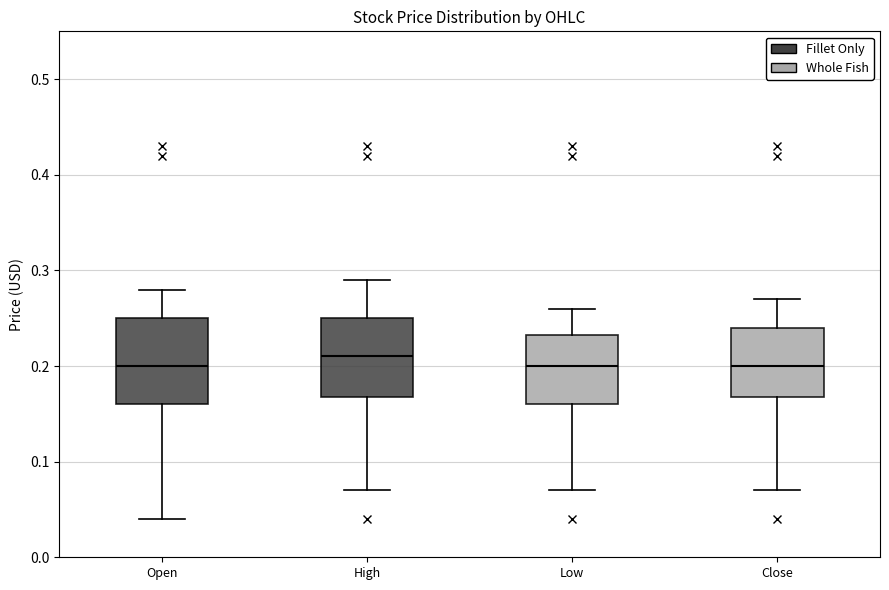

Where is the upper edge of the box for Close on the y-axis? The values are not printed on the chart, so give them approximately, as read against the axis.

0.24